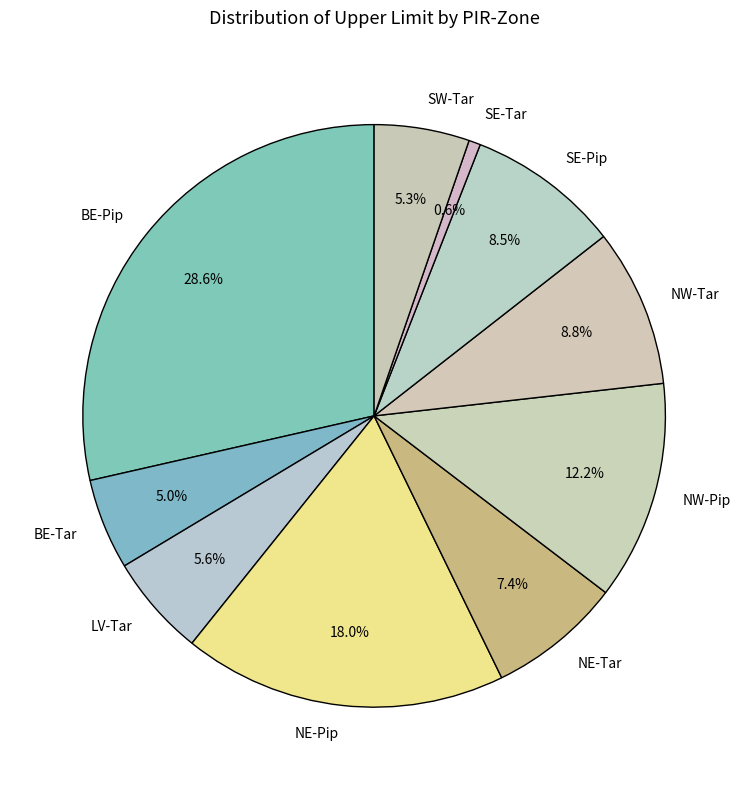

Which has a higher value, BE-Pip or NW-Tar?

BE-Pip